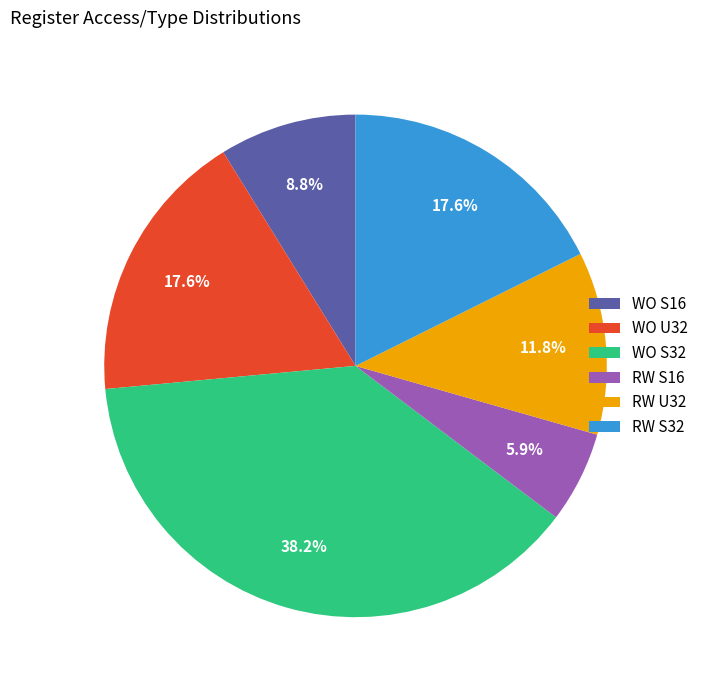

Count the number of slices in the pie.

6